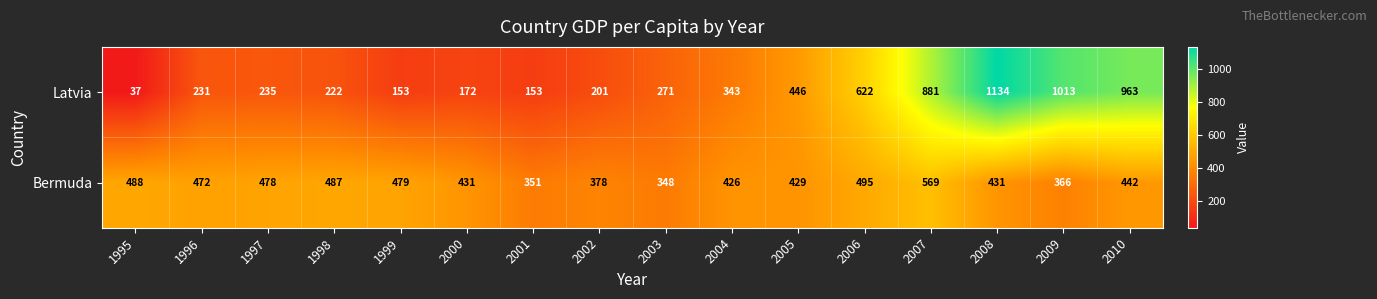

True or false: Latvia has a value of 446 at 2005.

True